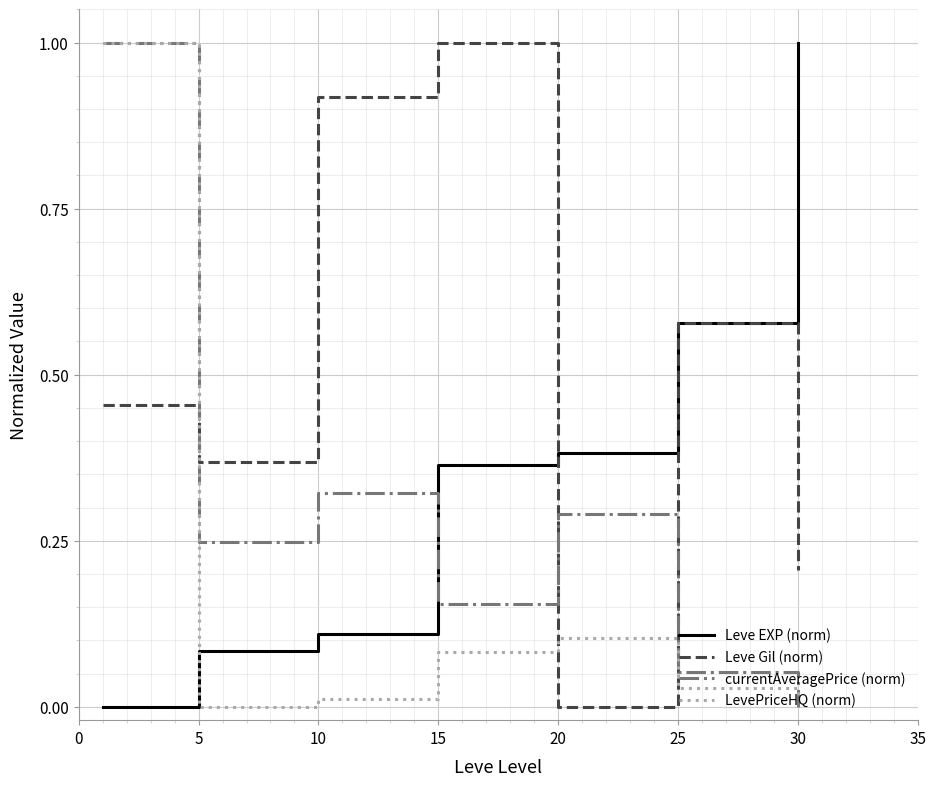

At how many categories does at least one series exceed 0?

7